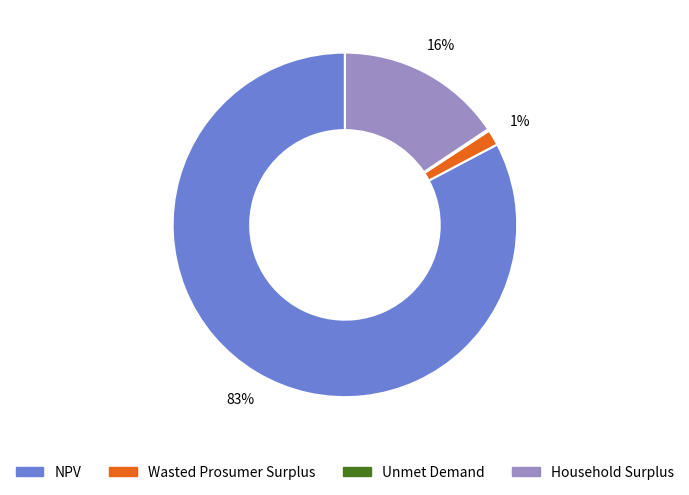

Which has a higher value, Wasted Prosumer Surplus or Household Surplus?

Household Surplus